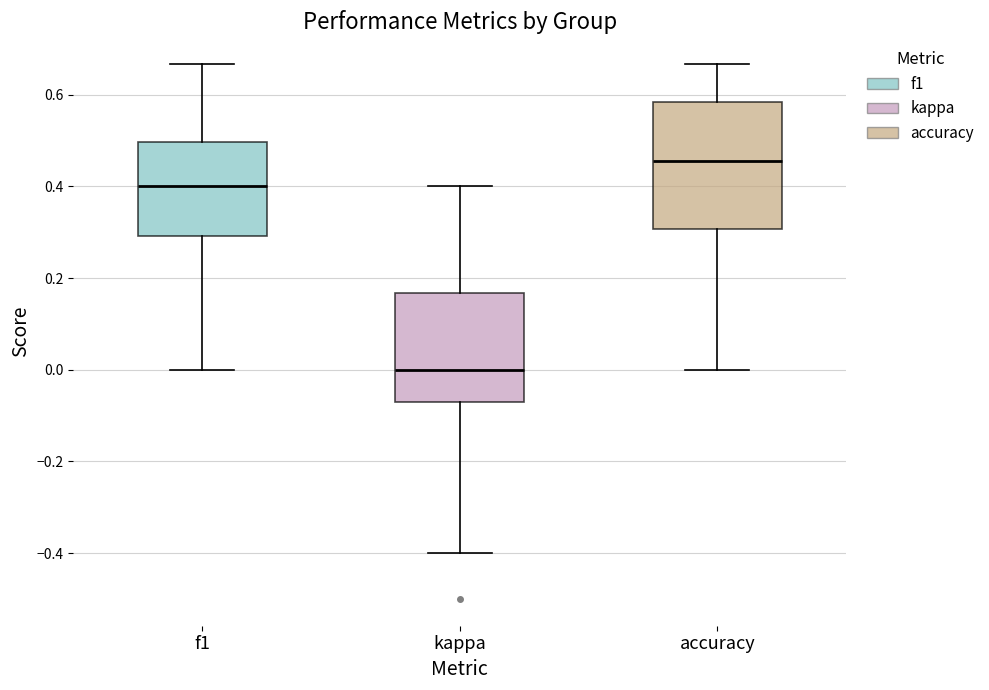

Reading left to right, read every box against the y-axis: the position of its median line, the range the box covers, and the ends of its whiskers. The values are not printed on the chart, so give them approximately, as read against the axis.

f1: median 0.40, box 0.30 to 0.50, whiskers 0.00 to 0.66
kappa: median 0.00, box -0.08 to 0.16, whiskers -0.40 to 0.40
accuracy: median 0.46, box 0.30 to 0.58, whiskers 0.00 to 0.66